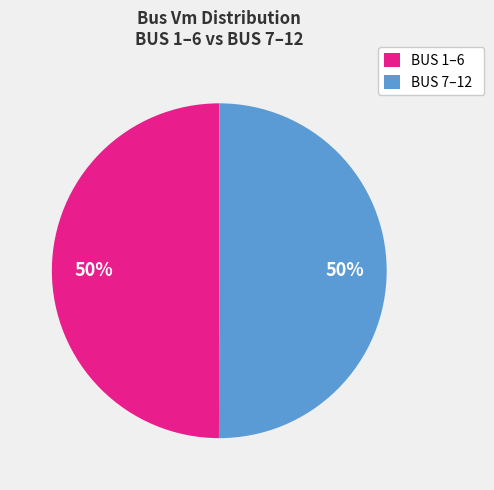

How many segments does this pie chart have?

2